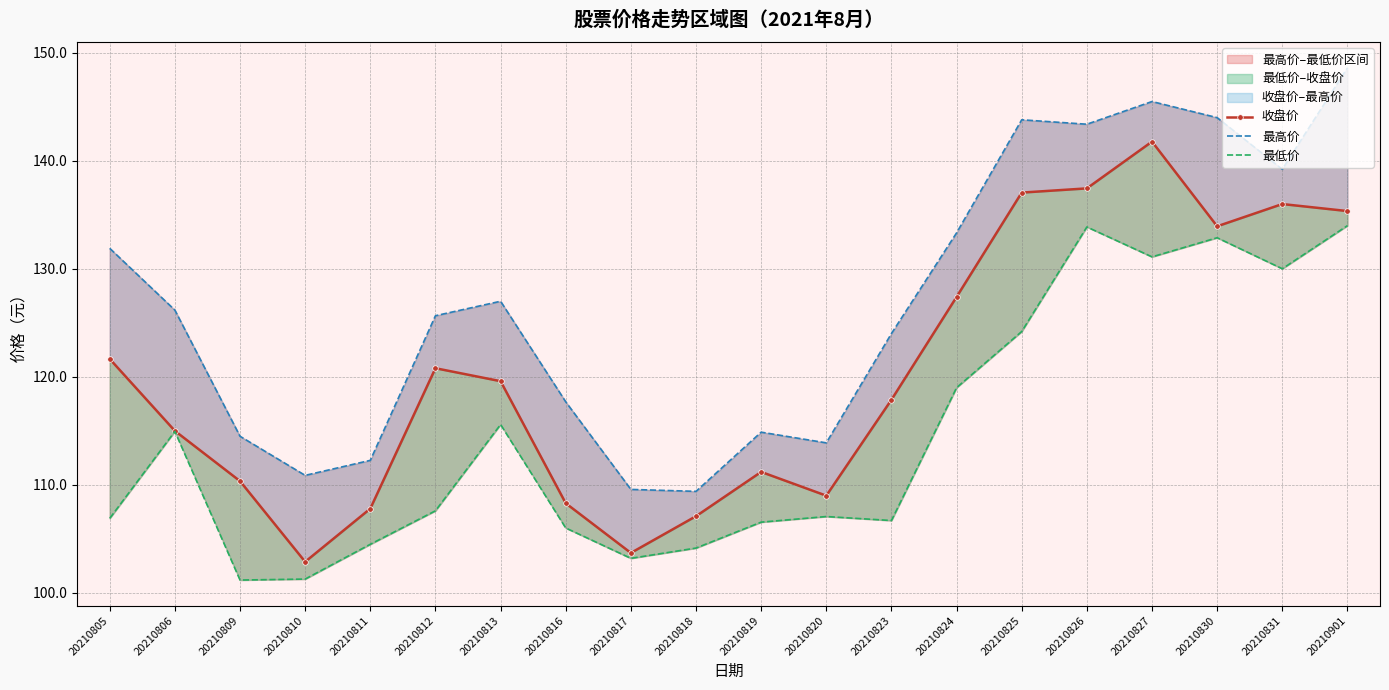

At which category does the chart reach its peak across all series?

20210901